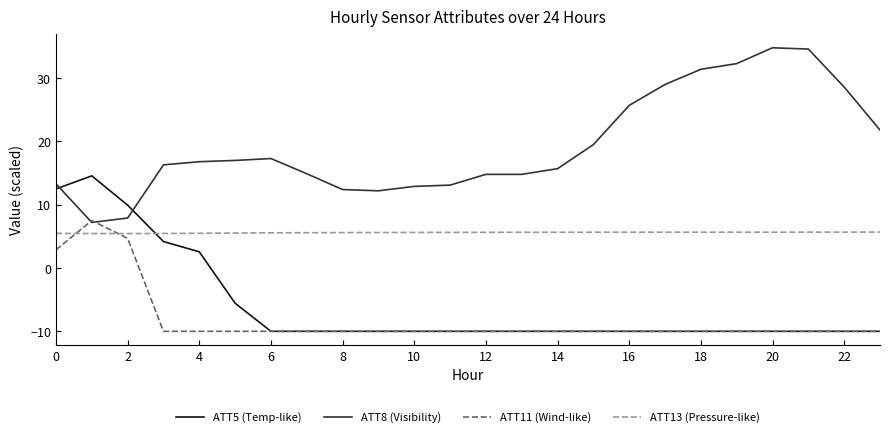

Which series has the largest total across all categories?

ATT8 (Visibility)